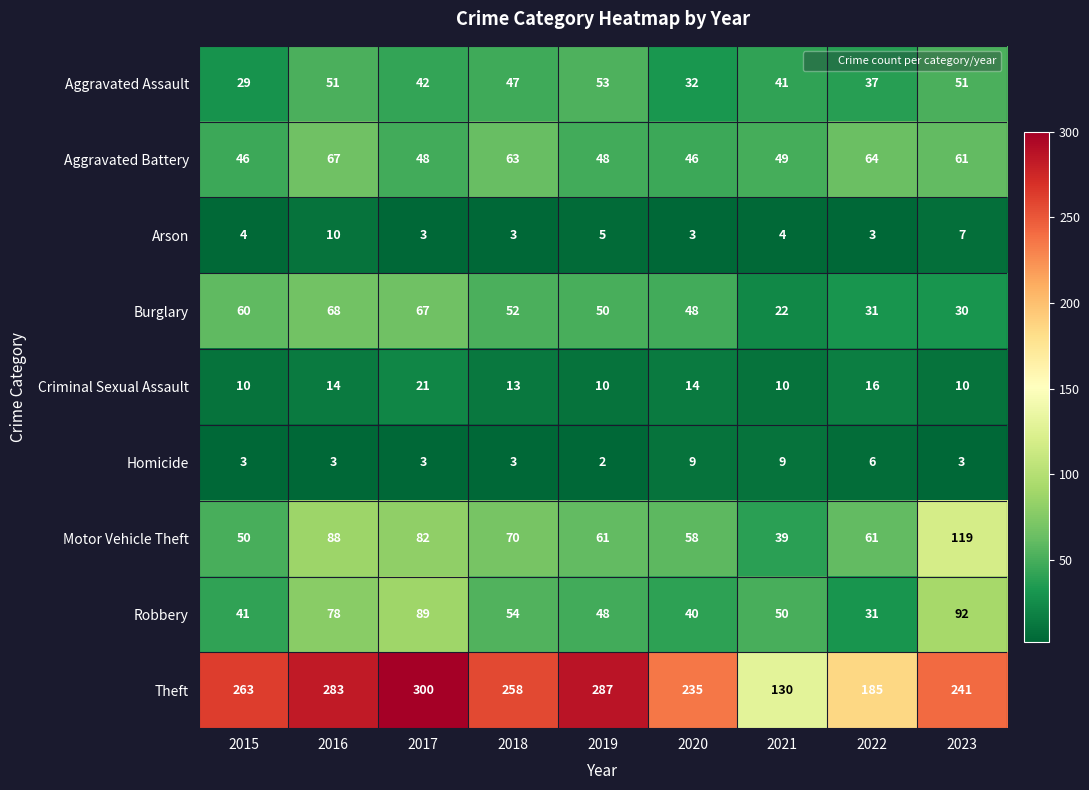

Which series has the widest spread of values?

Theft